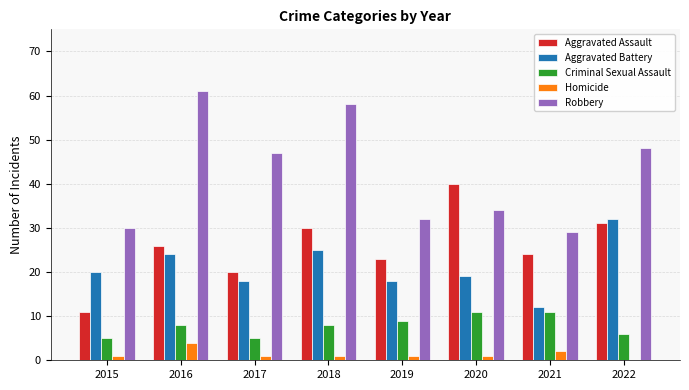

Which series changed the most between 2015 and 2018?

Robbery